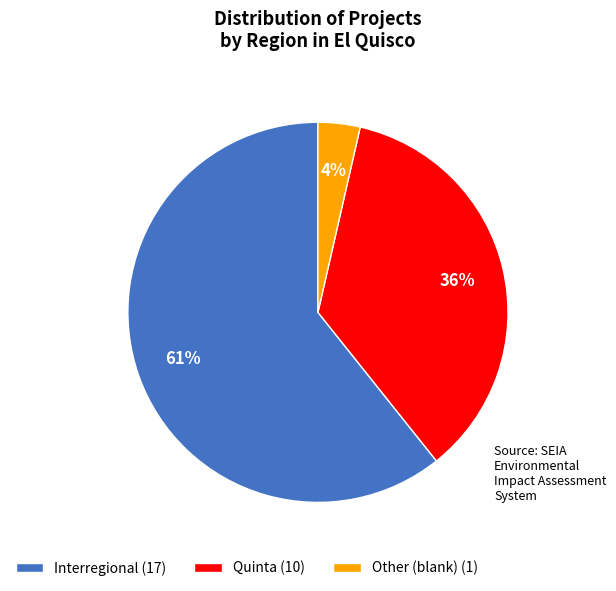

How many slices are in this pie chart?

3